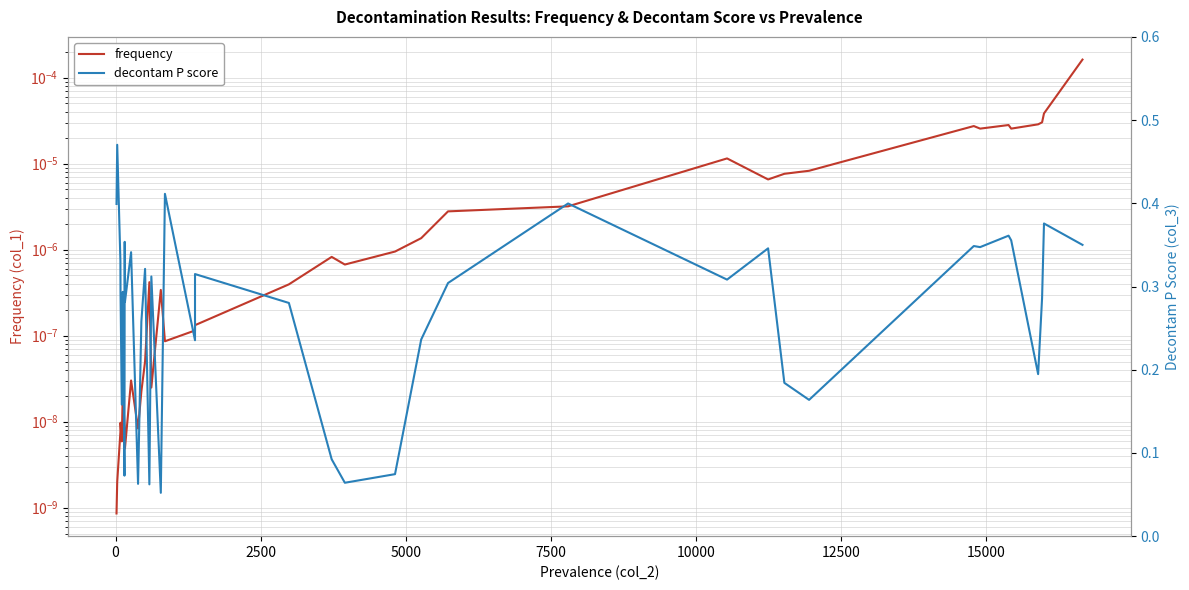

Count the number of categories in the chart.

38